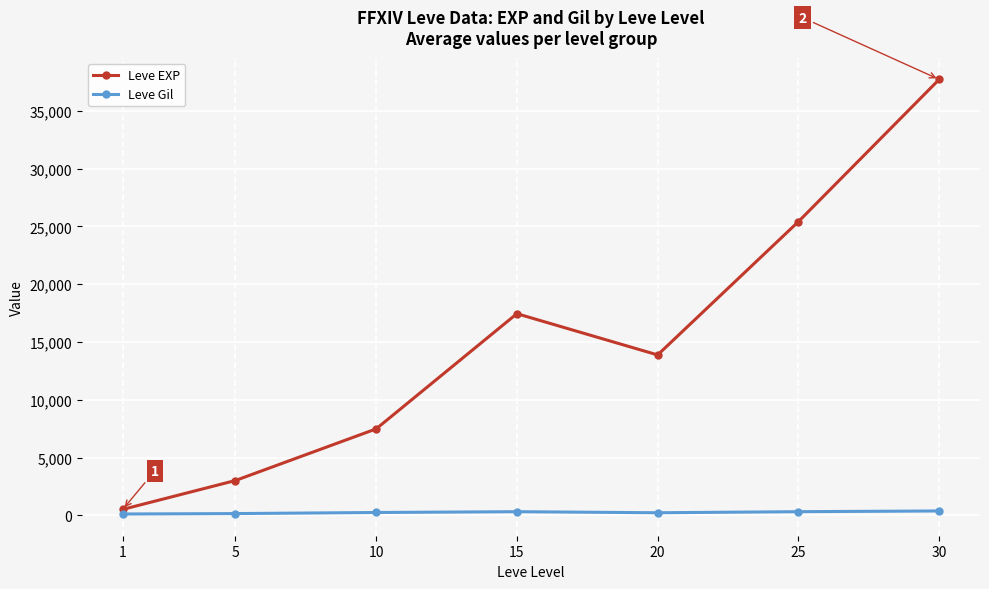

List the series in order of their overall mean, lowest first.

Leve Gil, Leve EXP